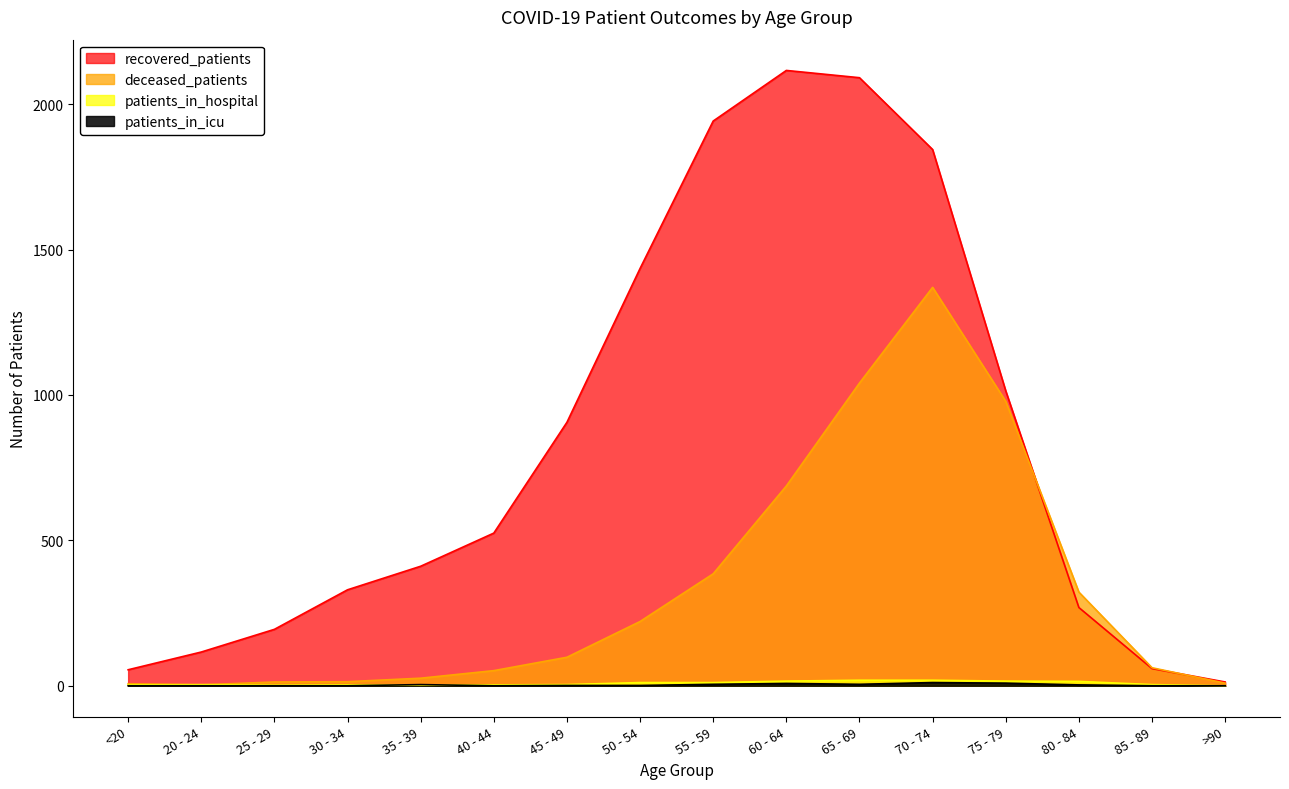

Which series ends up on top after the final intersection of patients_in_hospital and deceased_patients?

deceased_patients